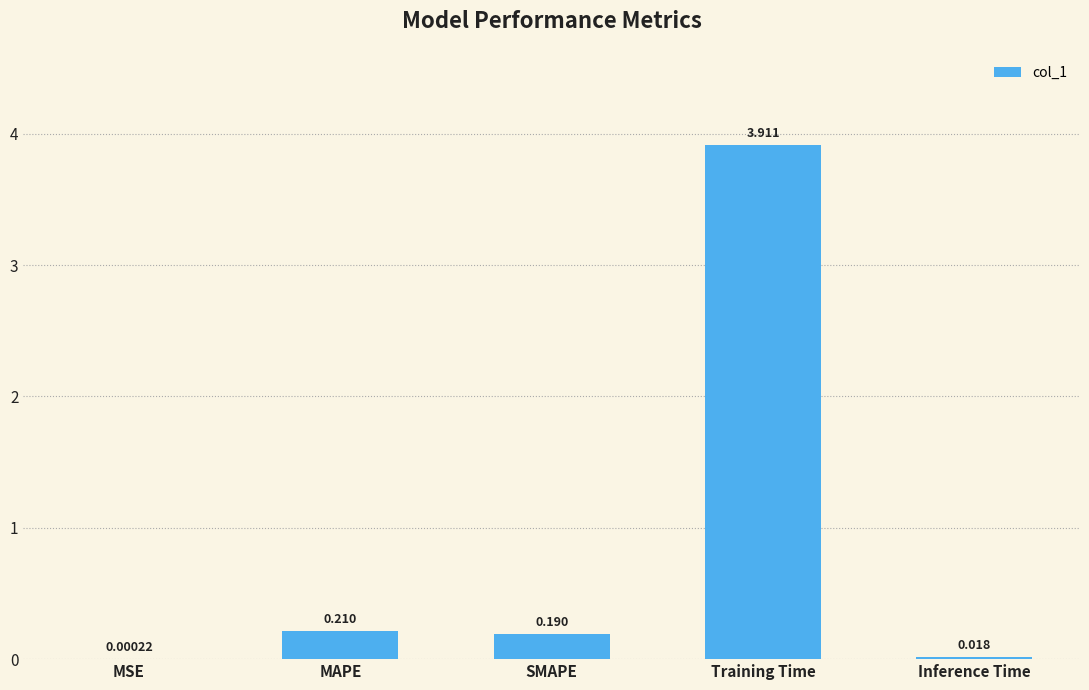

At which category does the chart reach its peak across all series?

Training Time